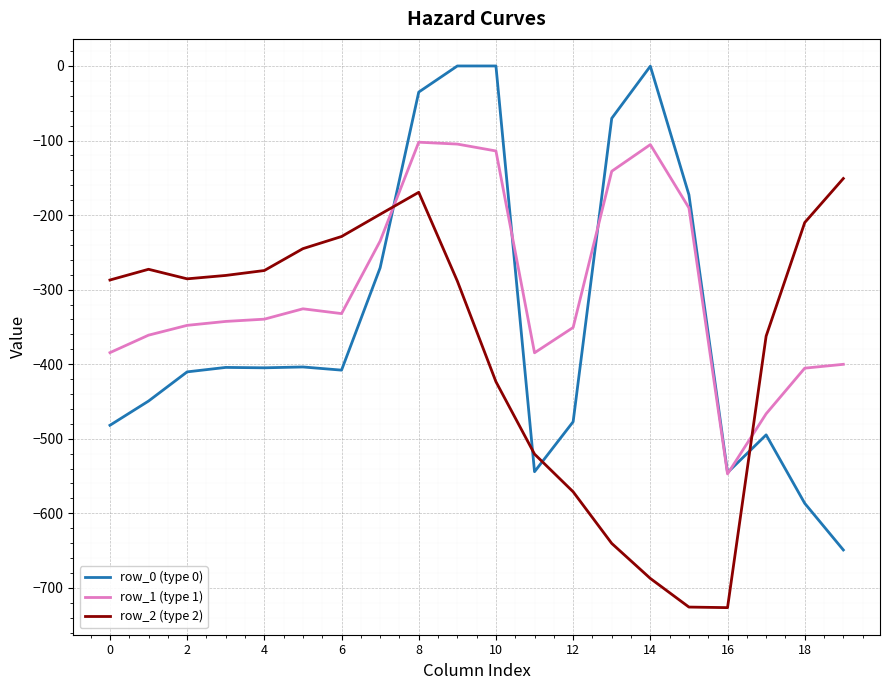

In row_2 (type 2), how many points are higher than both neighbors (excluding endpoints)?

2